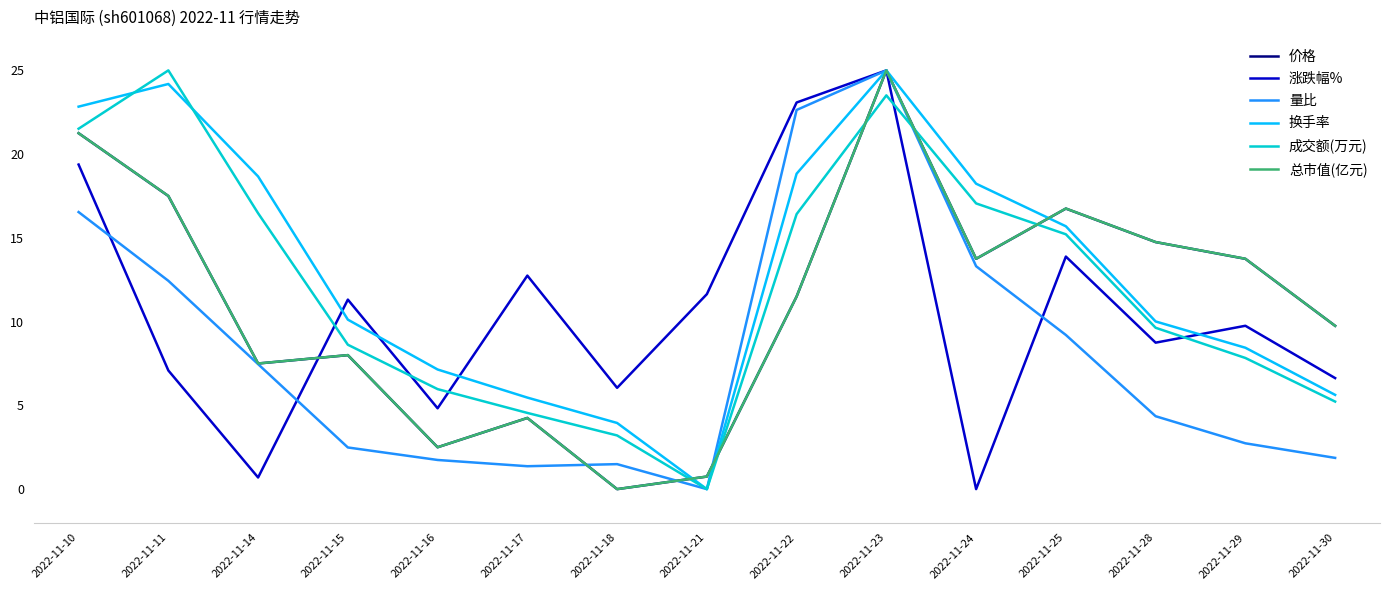

The 成交额(万元) series shows -8.8 at 2022-11-21. True or false?

False